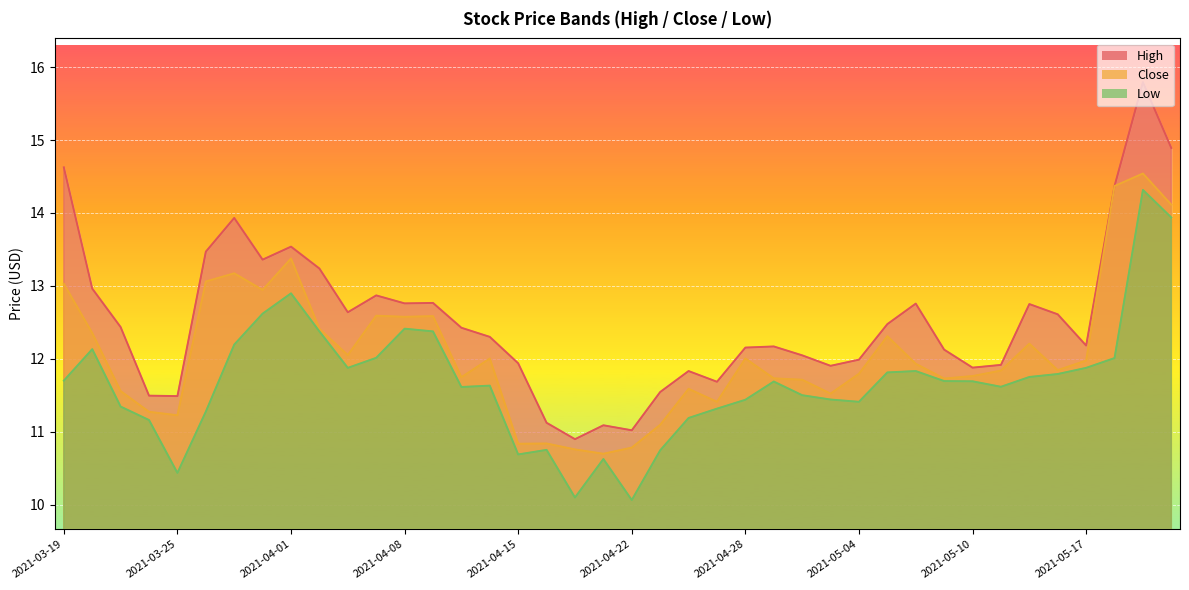

Count the number of data series in this chart.

3